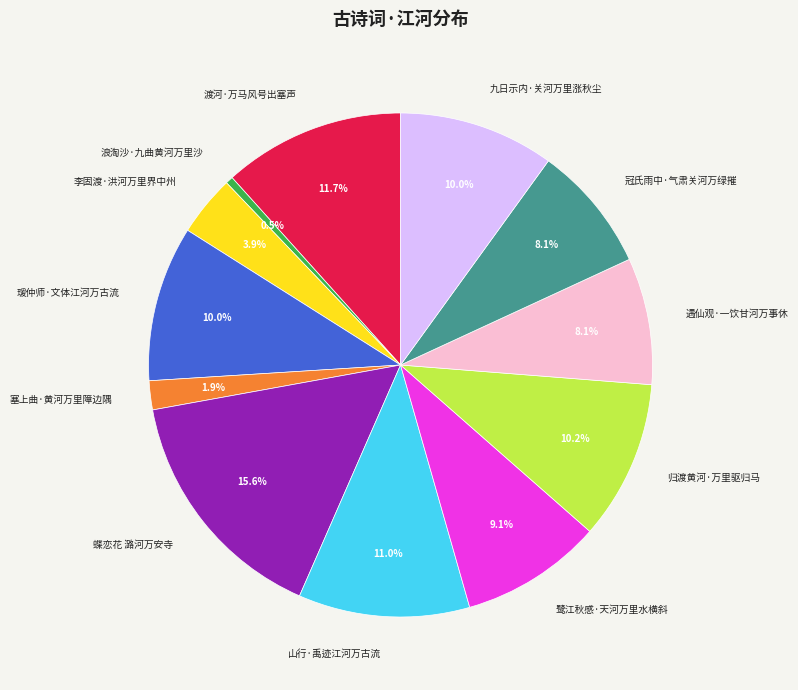

Does 鹭江秋感·天河万里水横斜 represent more than half of the total?

No